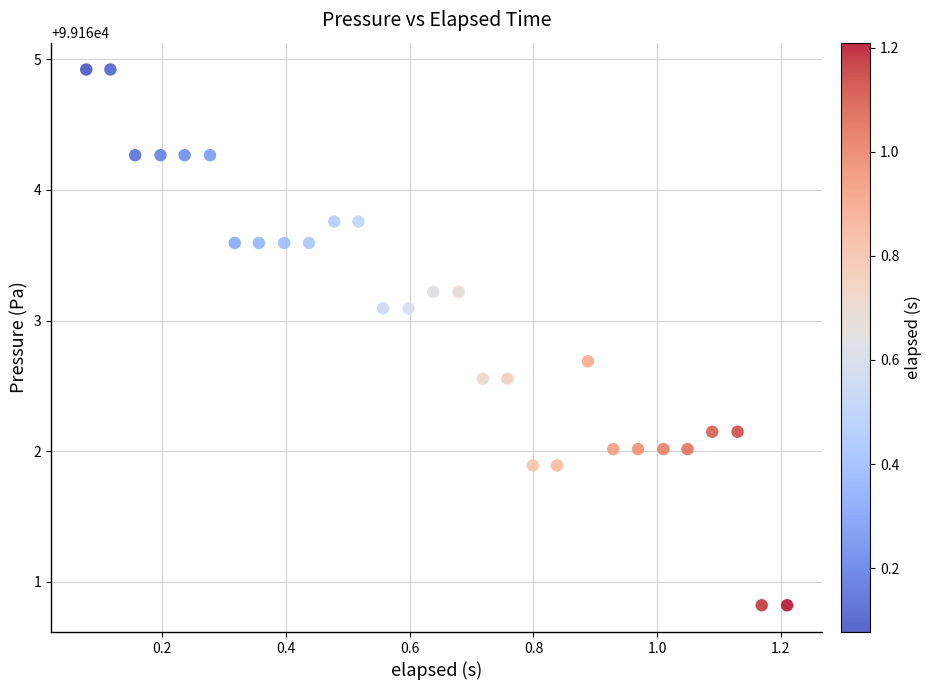

What is the range of X values (max minus min)?

1.1